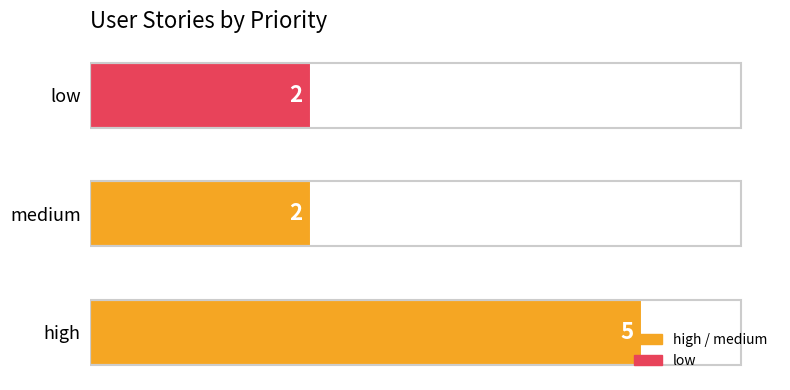

The value at medium is 0. True or false?

False